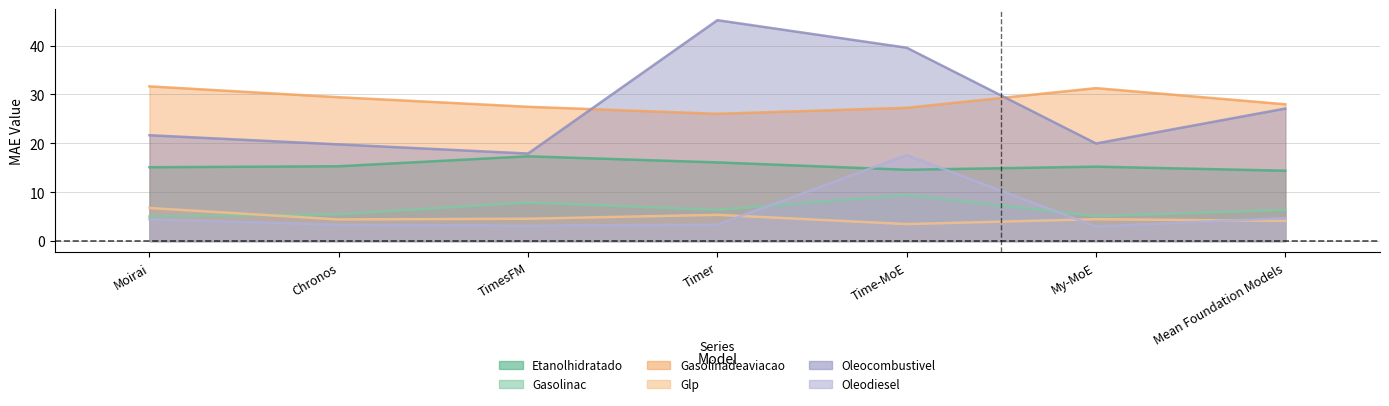

Reading left to right, list all the values displayed in this chart.

Etanolhidratado: Moirai=15.1	Chronos=15.3	TimesFM=17.3	Timer=16.1	Time-MoE=14.6	My-MoE=15.2	Mean Foundation Models=14.4
Gasolinac: Moirai=5.0	Chronos=5.5	TimesFM=7.9	Timer=6.4	Time-MoE=9.5	My-MoE=5.1	Mean Foundation Models=6.4
Gasolinadeaviacao: Moirai=31.7	Chronos=29.4	TimesFM=27.5	Timer=26.1	Time-MoE=27.3	My-MoE=31.3	Mean Foundation Models=28.0
Glp: Moirai=6.8	Chronos=4.4	TimesFM=4.6	Timer=5.4	Time-MoE=3.5	My-MoE=4.5	Mean Foundation Models=4.1
Oleocombustivel: Moirai=21.7	Chronos=19.8	TimesFM=17.9	Timer=45.2	Time-MoE=39.6	My-MoE=20.0	Mean Foundation Models=27.1
Oleodiesel: Moirai=4.5	Chronos=3.3	TimesFM=3.2	Timer=3.4	Time-MoE=17.6	My-MoE=3.0	Mean Foundation Models=4.7